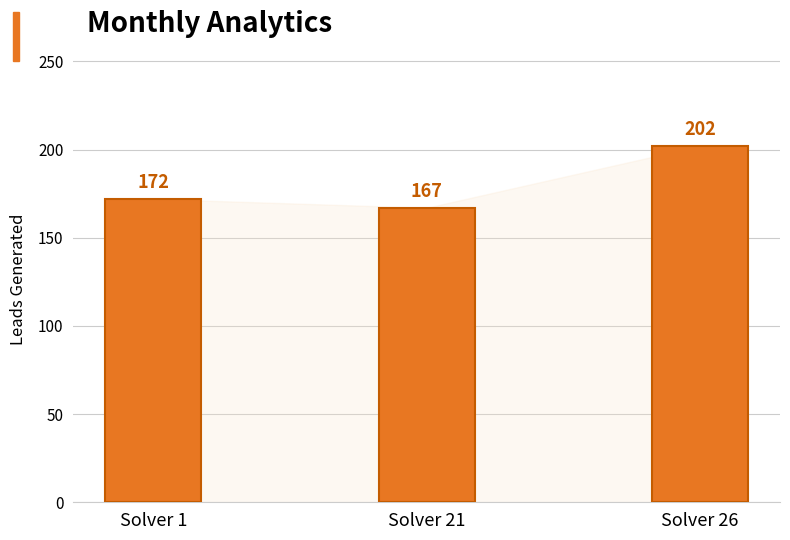

List the labels in order of value, smallest first.

Solver 21, Solver 1, Solver 26